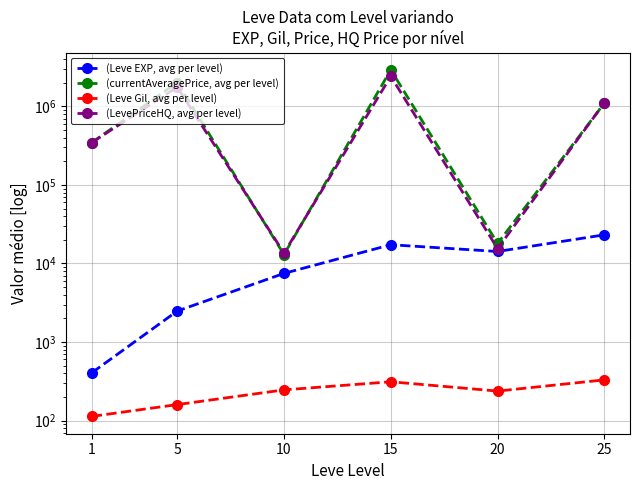

In (currentAveragePrice, avg per level), how many points are higher than both neighbors (excluding endpoints)?

2